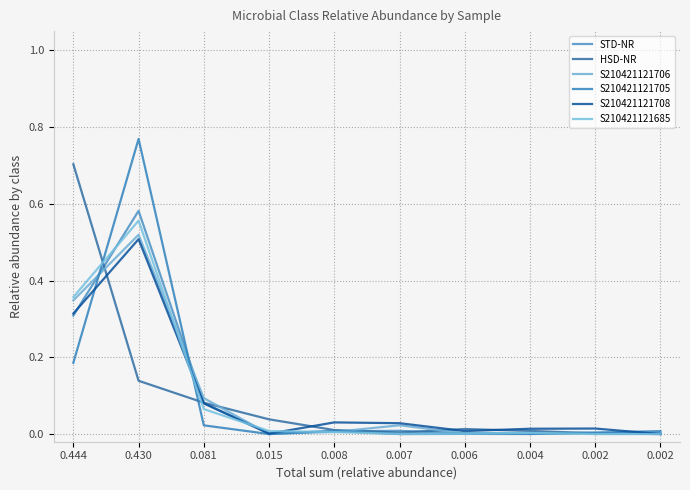

At which category is the sum across all series the highest?

0.430